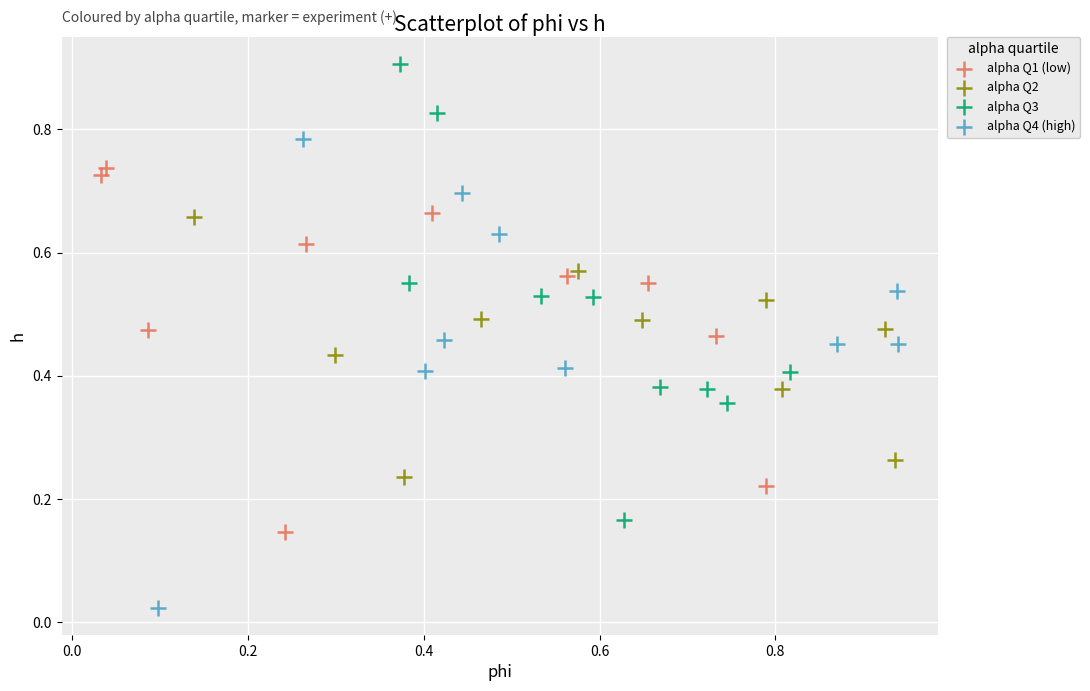

Which series reaches the maximum Y coordinate?

alpha Q3